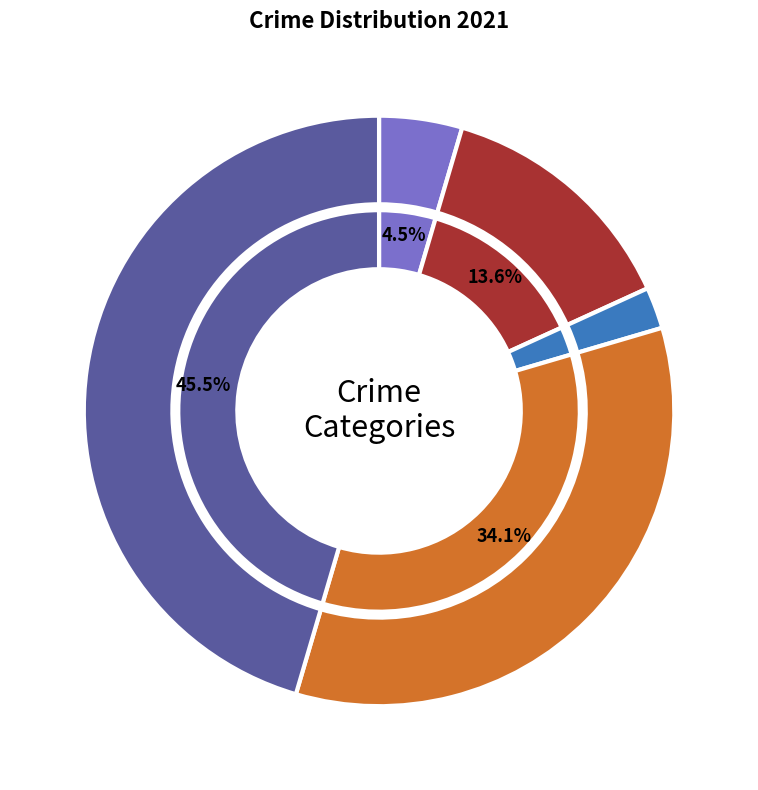

Which slice is the largest?

Theft